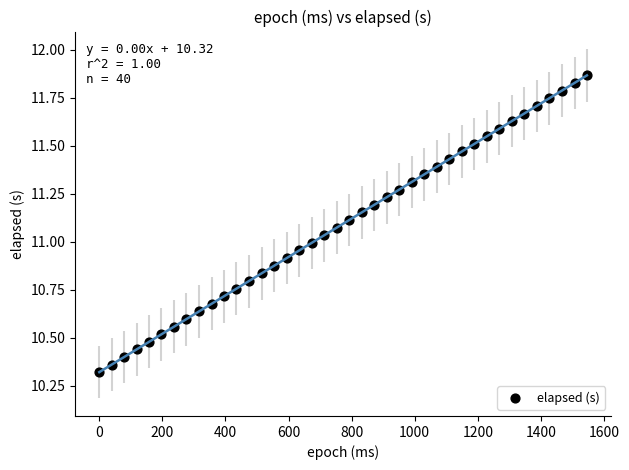

What is the range of X values (max minus min)?

1546.0